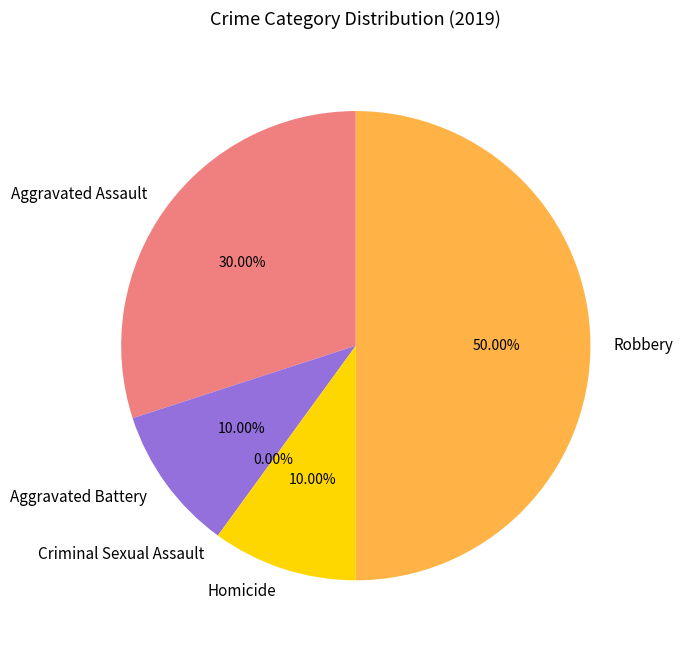

How many slices are in this pie chart?

5